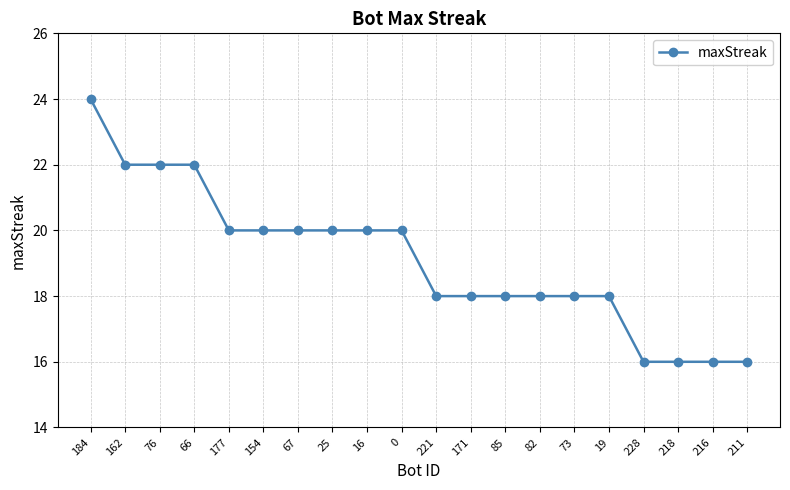

What is the difference between the values at 218 and 67?

4